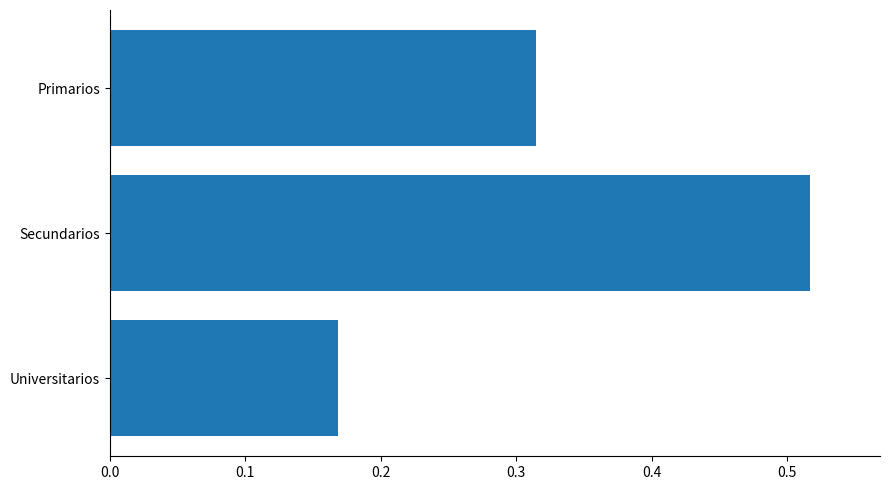

What is the sum of all values?

1.0